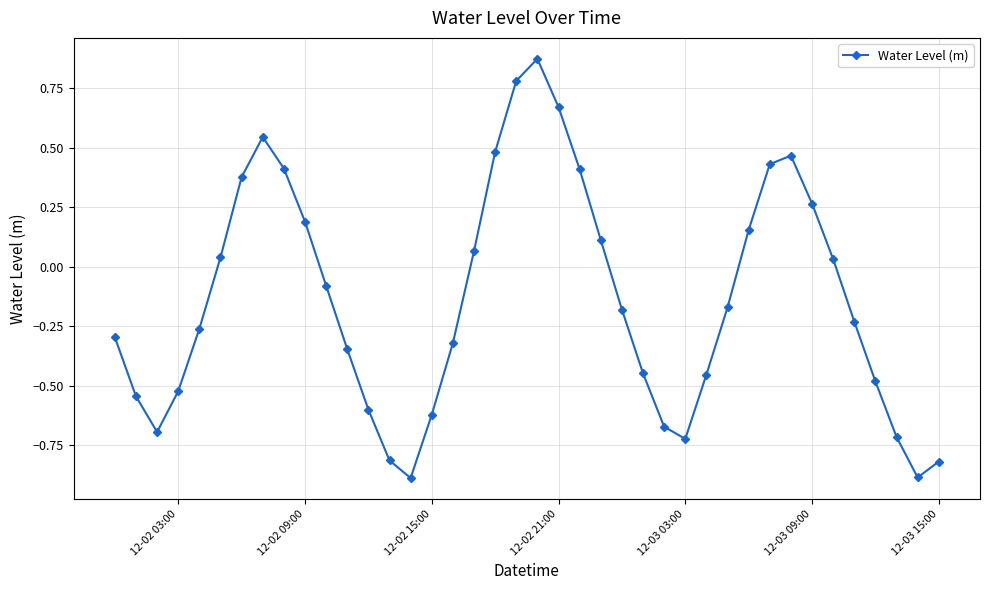

What is the difference between the maximum and minimum values?

1.8